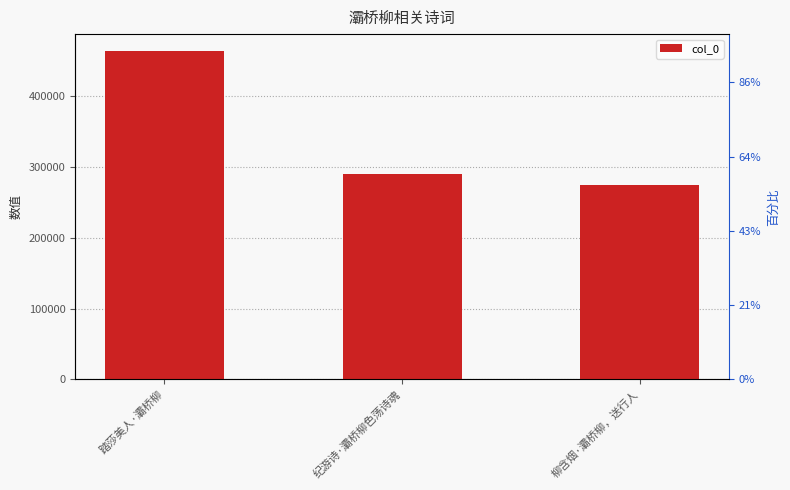

Rank the categories by value from lowest to highest.

柳含烟·灞桥柳，送行人, 纪游诗·灞桥柳色荡诗魂, 踏莎美人·灞桥柳